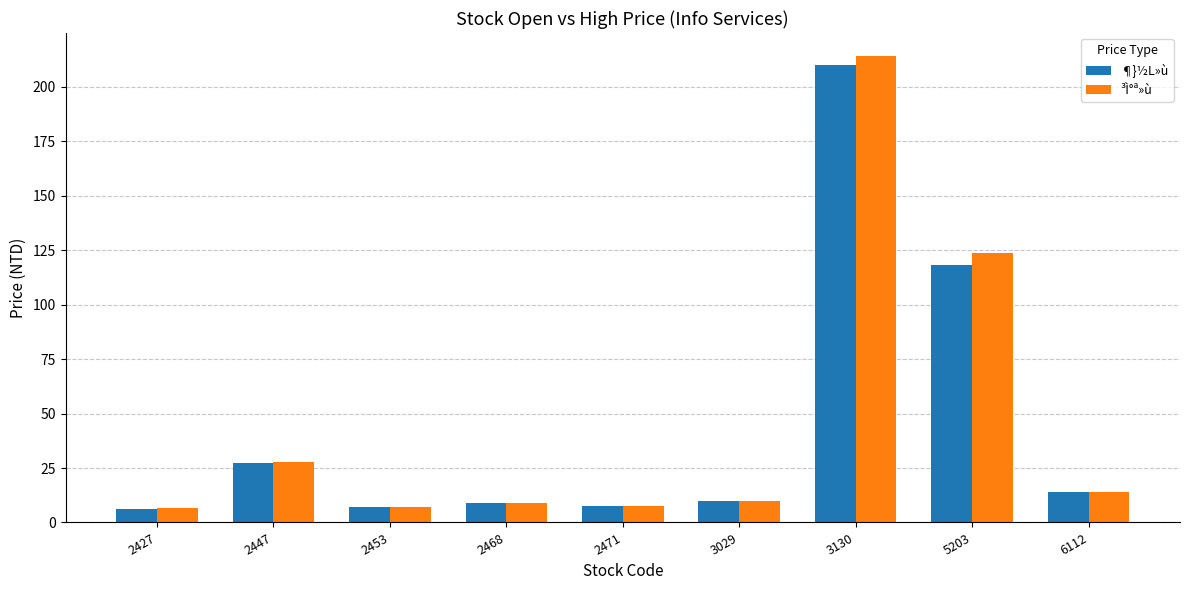

What value does the ³Ì°ª»ù series have at 6112?

13.9